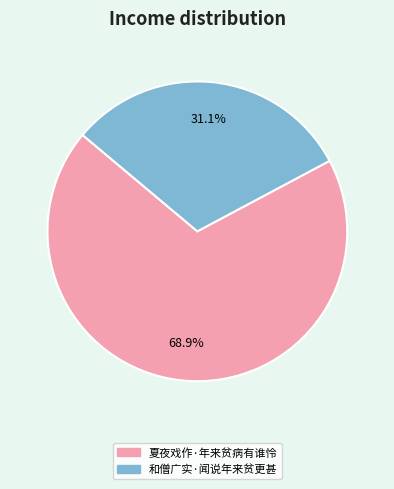

What percentage is the 夏夜戏作·年来贫病有谁怜 slice, to the nearest percent?

69%